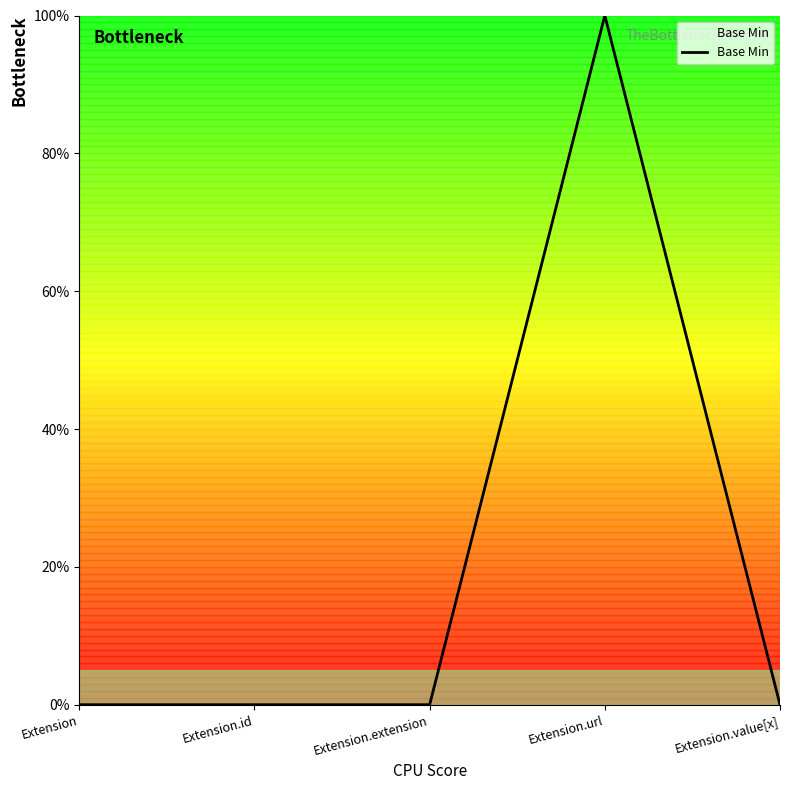

Does the chart have visible grid lines?

No